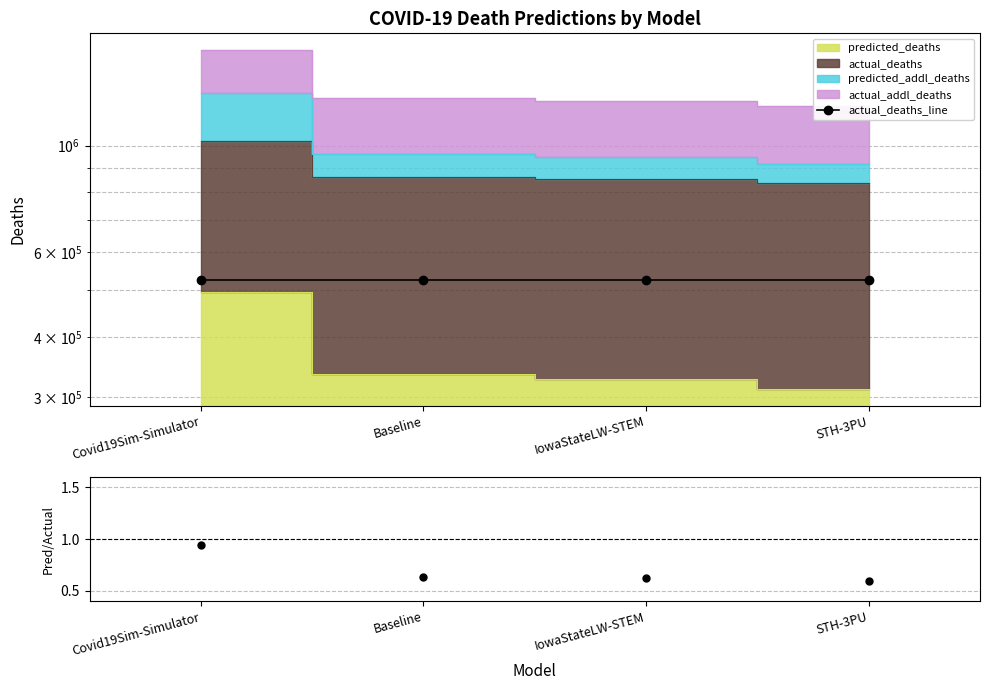

What is the value of the predicted/actual point at the 3rd from the left?

0.6